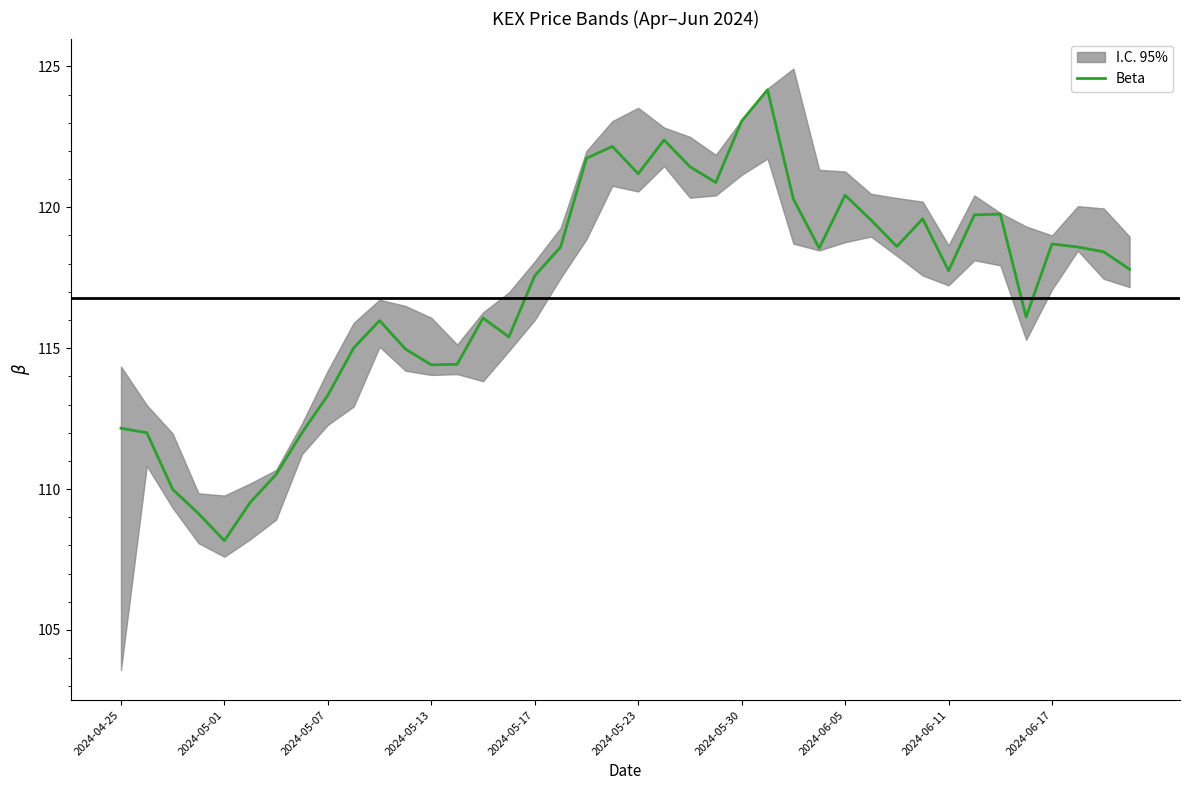

How many lines are shown in the chart?

1